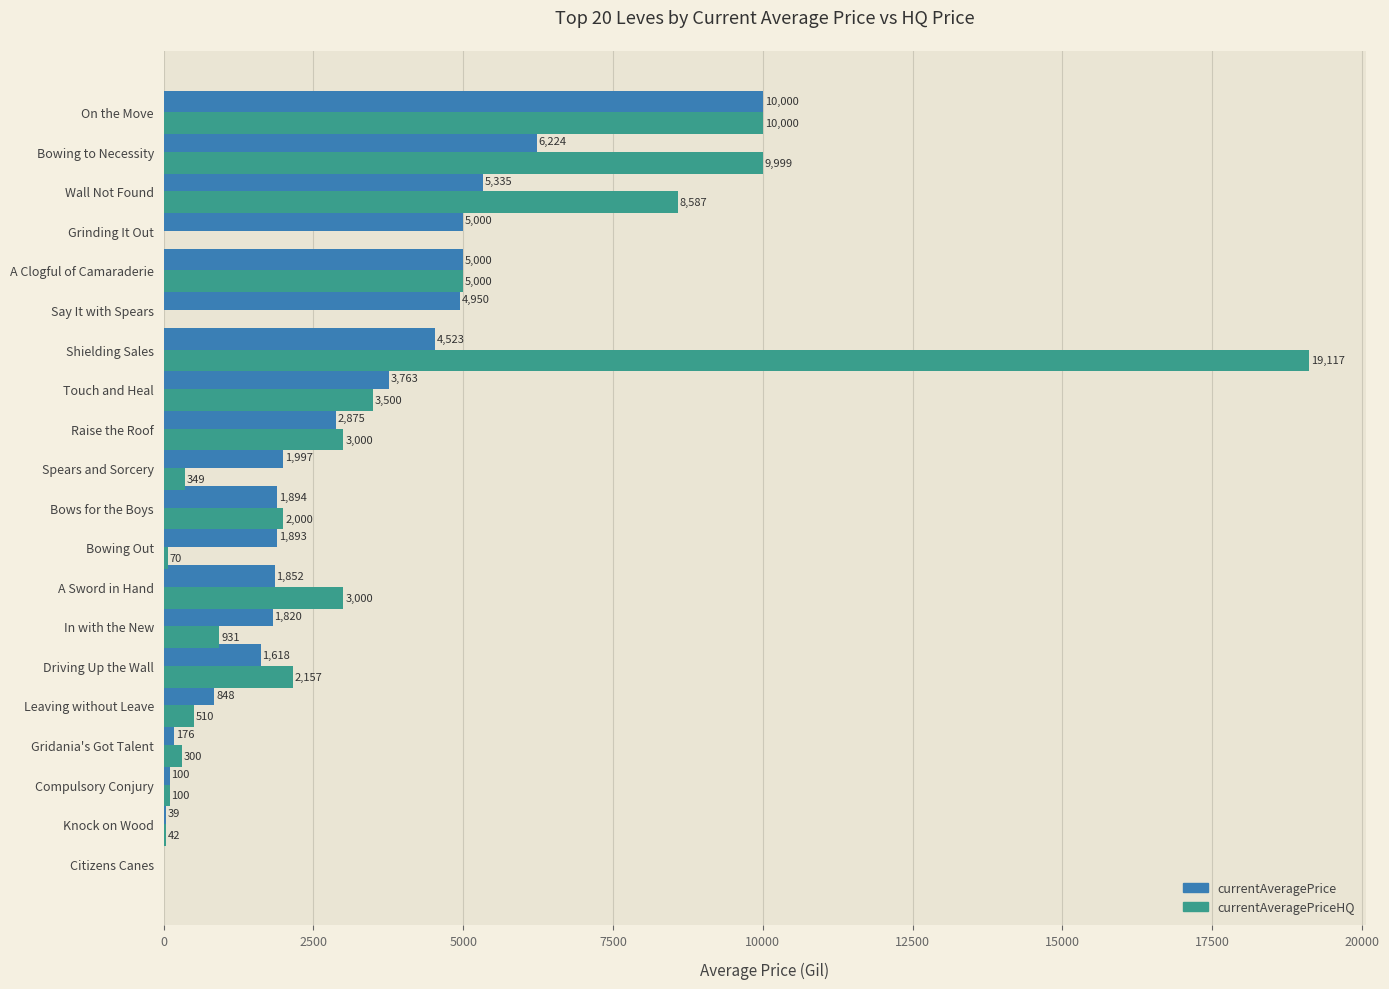

At which category does the chart reach its peak across all series?

Shielding Sales